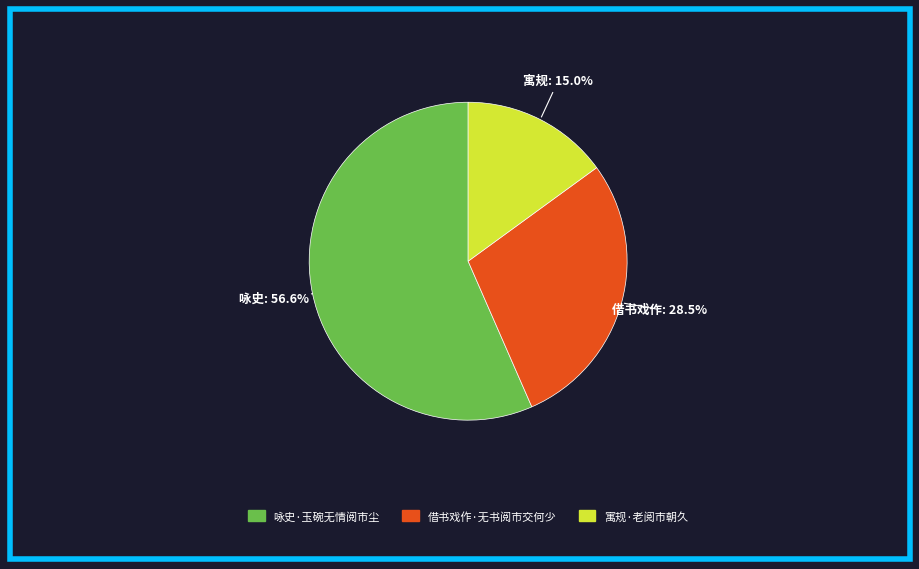

Combined, what portion of the pie is 借书戏作·无书阅市交何少 and 咏史·玉碗无情阅市尘?

85.0%